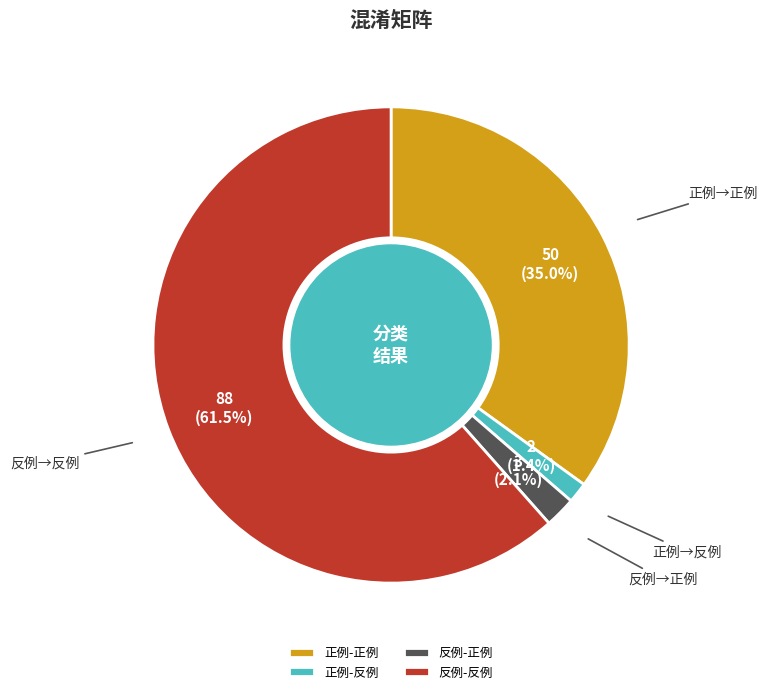

Is 正例-反例 the majority of the pie?

No